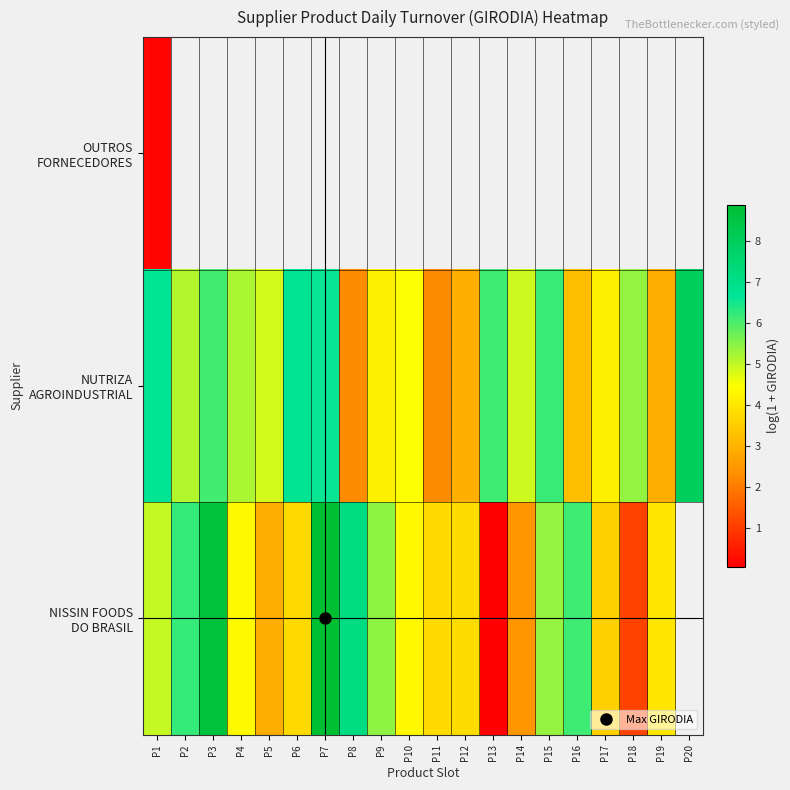

Is the value of OUTROS FORNECEDORES at P17 greater than the value of NISSIN FOODS DO BRASIL at P13?

No